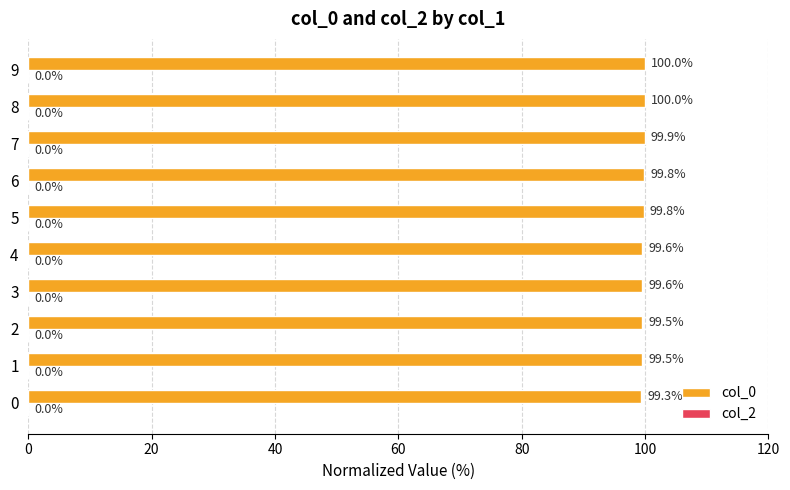

What is the approximate value at 4?

99.6